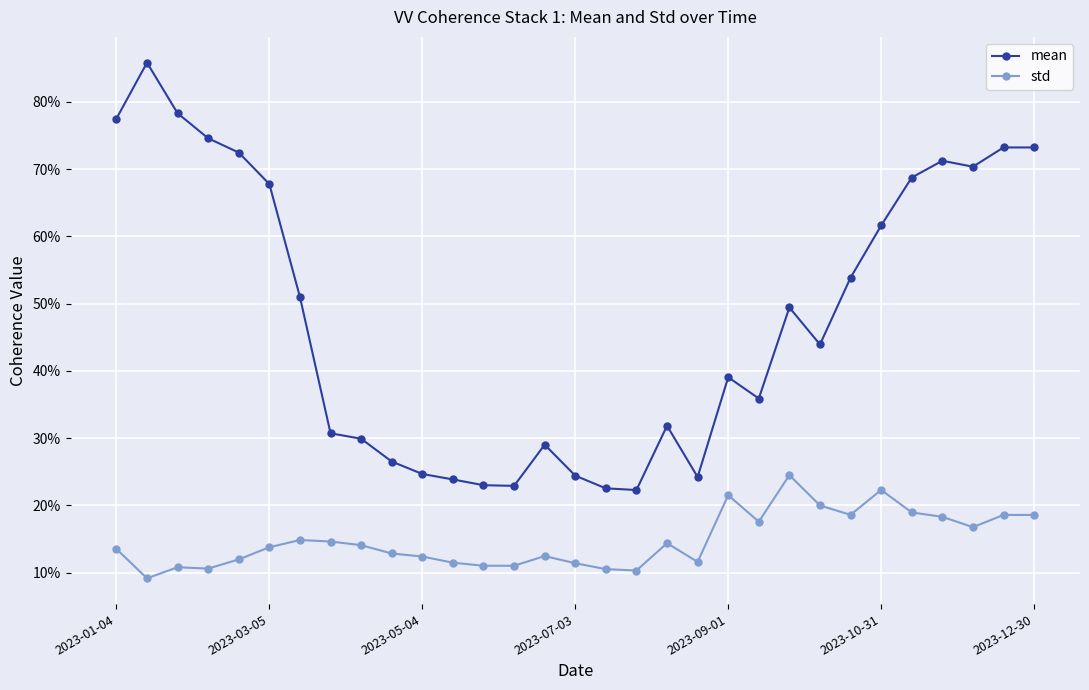

Reading right to left, extract all data points from this chart.

mean: 0.7	0.7	0.7	0.7	0.7	0.6	0.5	0.4	0.5	0.4	0.4	0.2	0.3	0.2	0.2	0.2	0.3	0.2	0.2	0.2	0.2	0.3	0.3	0.3	0.5	0.7	0.7	0.7	0.8	0.9	0.8
std: 0.2	0.2	0.2	0.2	0.2	0.2	0.2	0.2	0.2	0.2	0.2	0.1	0.1	0.1	0.1	0.1	0.1	0.1	0.1	0.1	0.1	0.1	0.1	0.1	0.1	0.1	0.1	0.1	0.1	0.1	0.1